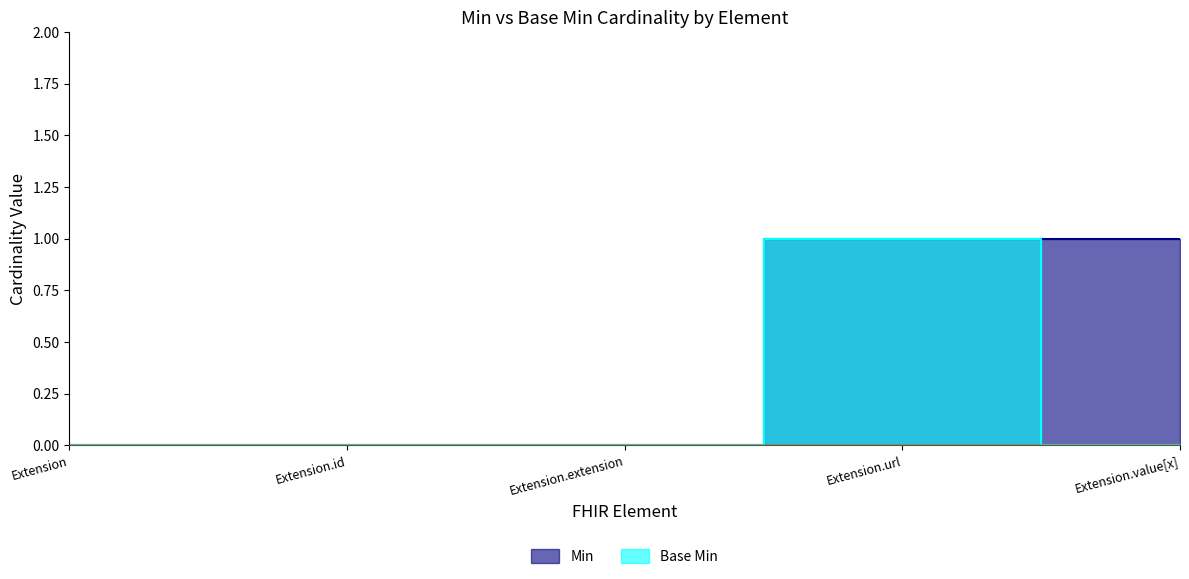

True or false: Min and Base Min intersect in this chart.

False